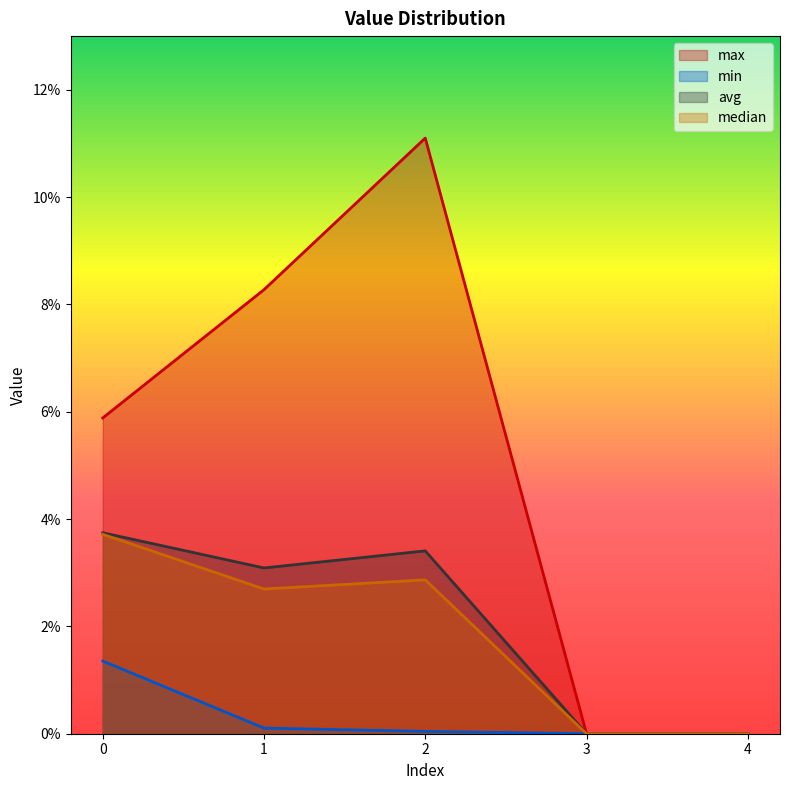

At how many categories does at least one series exceed 0?

3